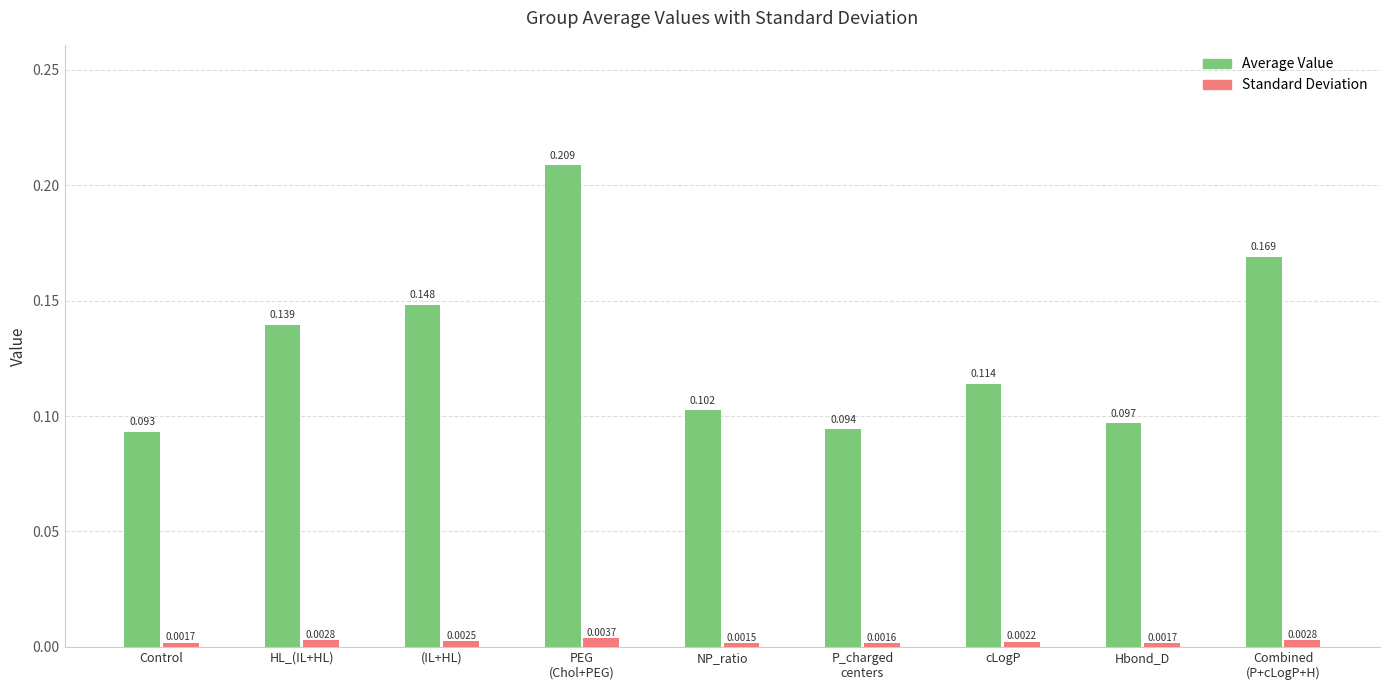

What is the label of the 2nd bar from the left?

HL_(IL+HL)